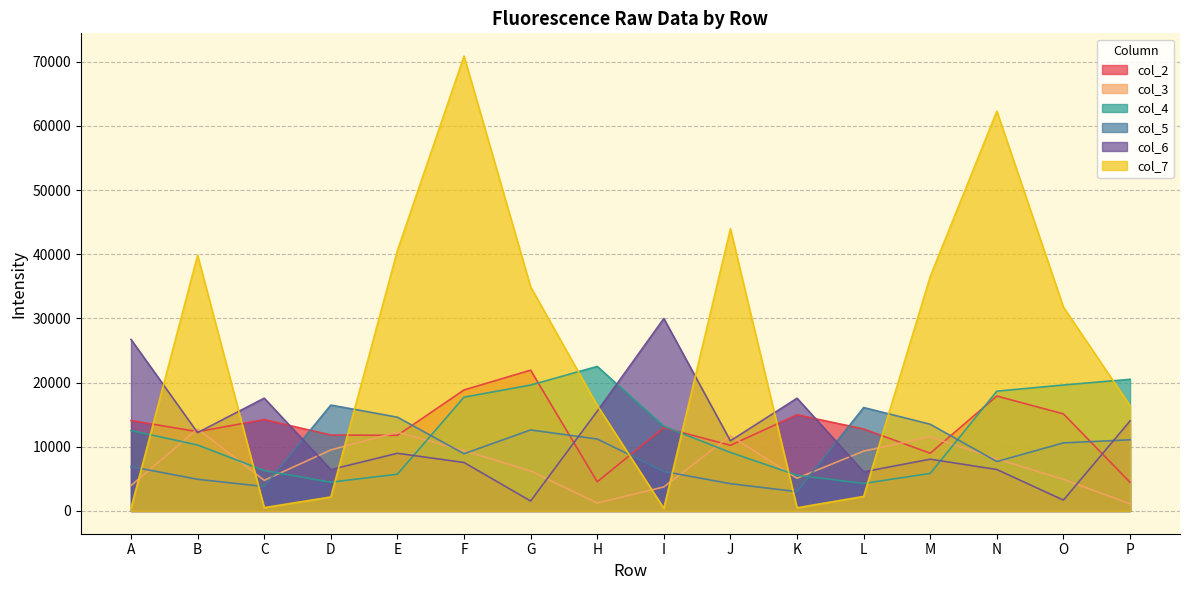

What is the difference between the highest and lowest values at A?

26294